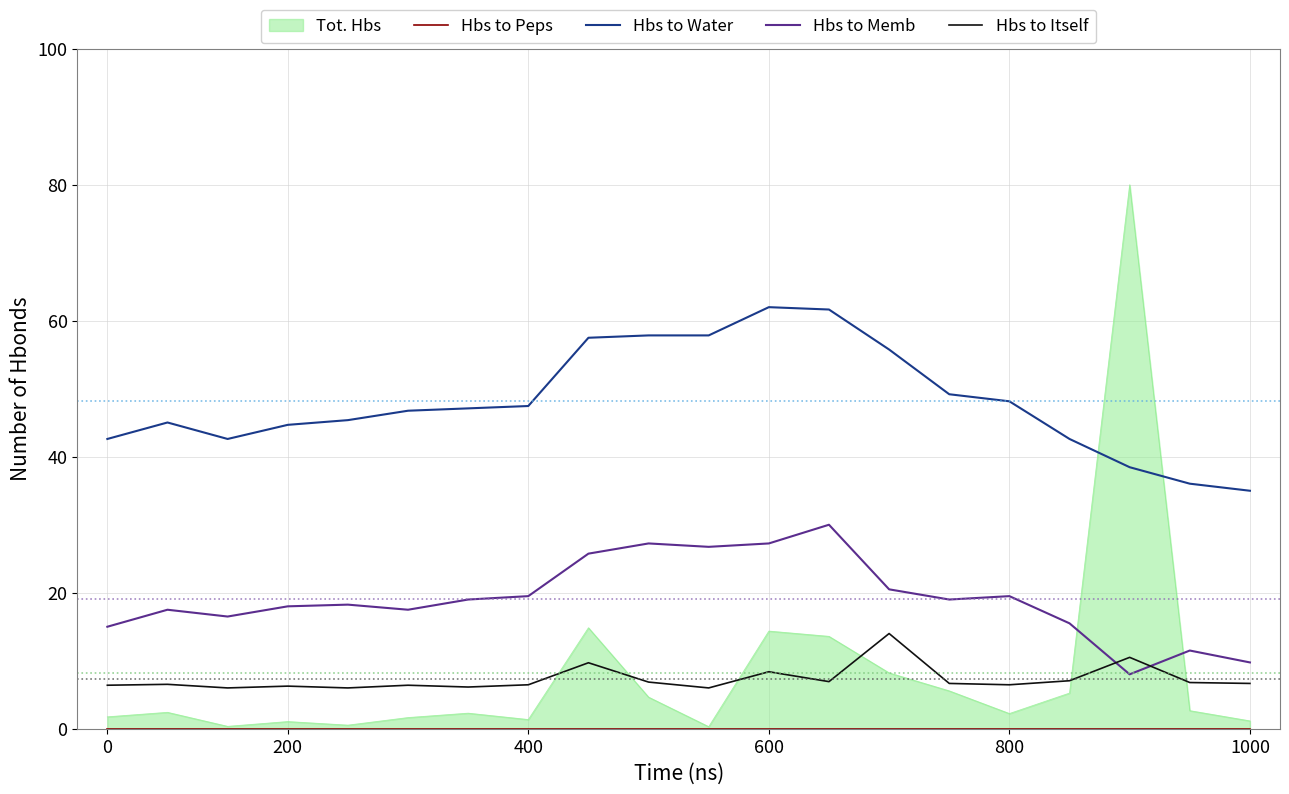

What is the maximum value for Hbs to Water?

62.0